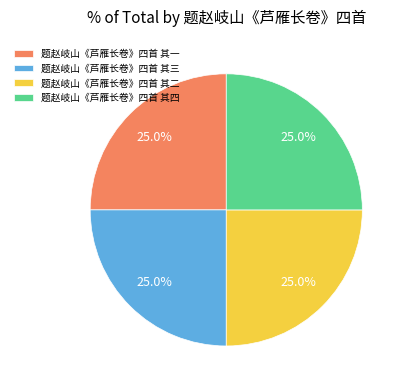

The 题赵岐山《芦雁长卷》四首 其二 slice represents 25% of the pie. True or false?

True